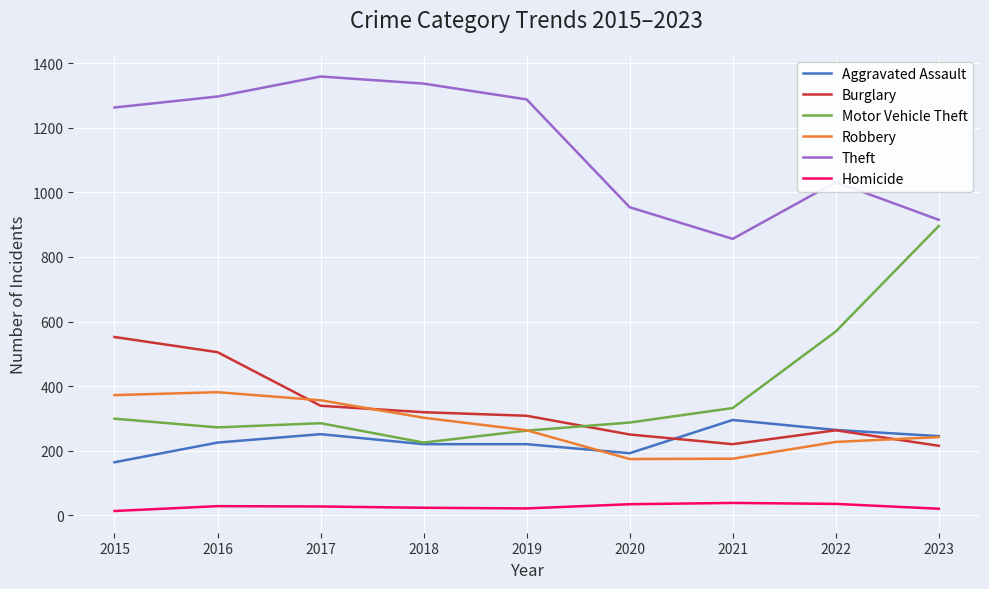

True or false: Motor Vehicle Theft has a value of 272 at 2016.

True